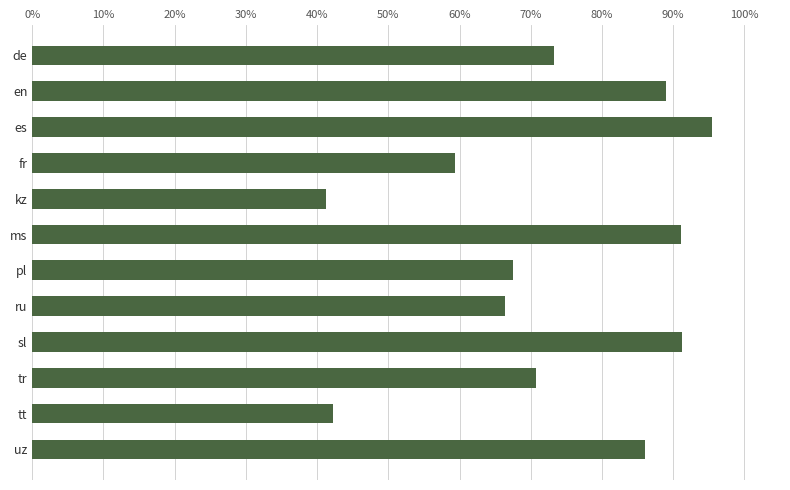

Between en and es, which is larger?

es